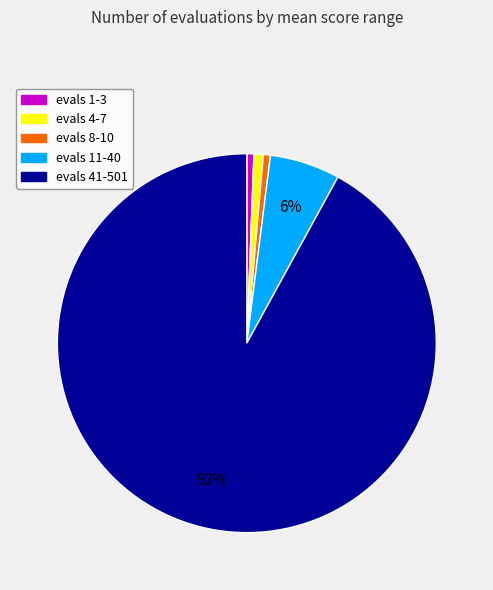

Is there a majority slice in this chart?

Yes